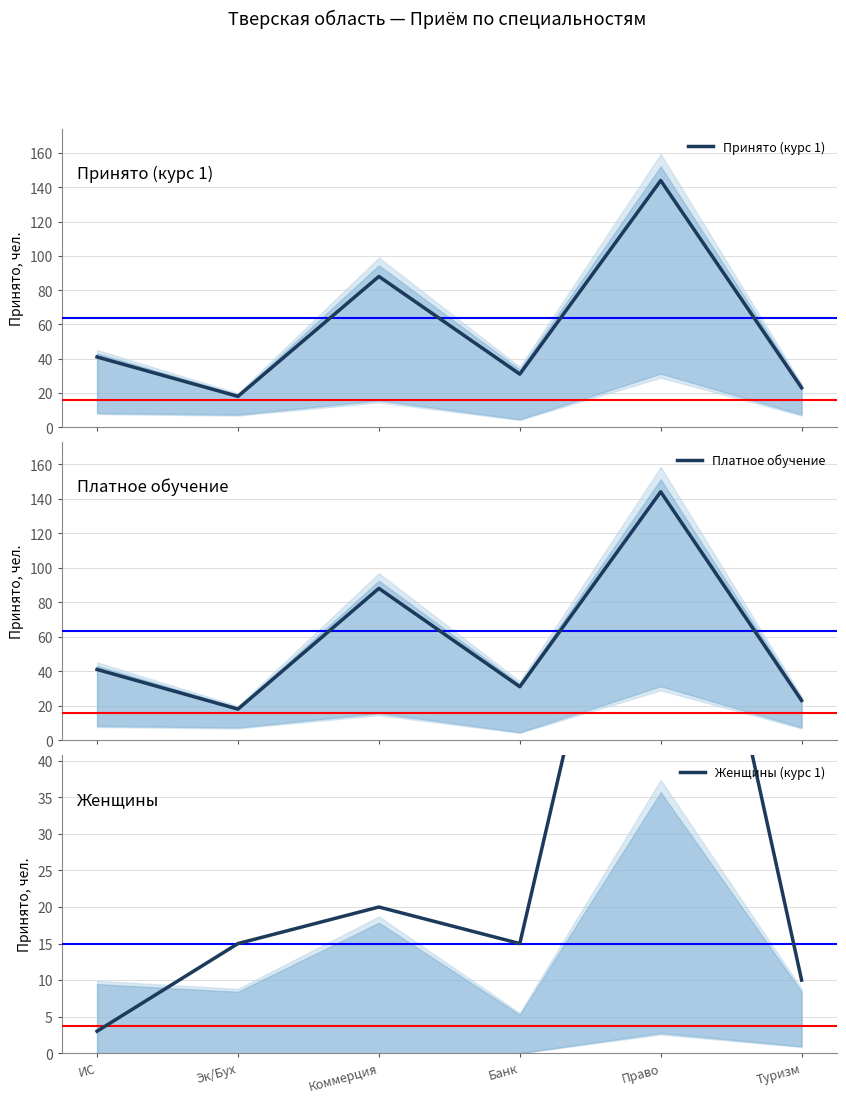

True or false: Платное обучение and Женщины (курс 1) cross at least once.

False